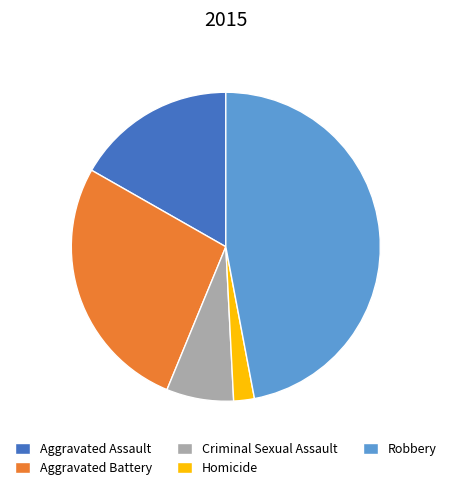

Is the sum of Homicide and Criminal Sexual Assault greater than half?

No